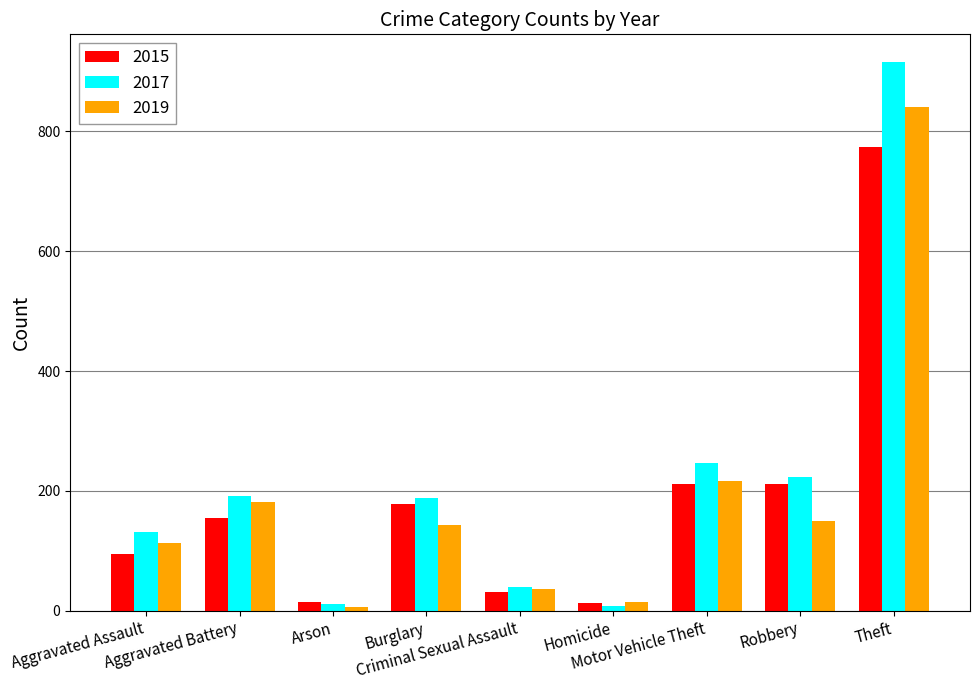

The value of 2019 at Aggravated Battery is 182. True or false?

True